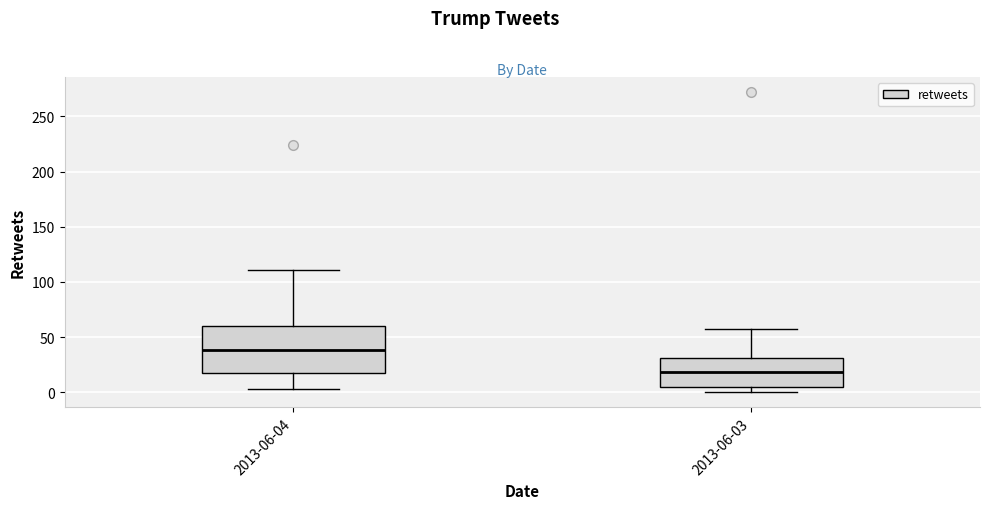

Reading left to right, transcribe this box plot: for each box, give where its median line is, the range the box spans, and where its two whiskers end, as read against the y-axis. The values are not printed on the chart, so give them approximately, as read against the axis.

2013-06-04: median 40, box 20 to 60, whiskers 5 to 110
2013-06-03: median 20, box 5 to 30, whiskers 0 to 55